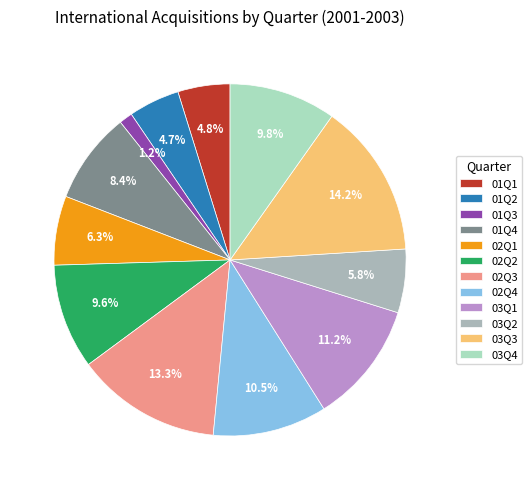

The 02Q3 slice represents 27% of the pie. True or false?

False